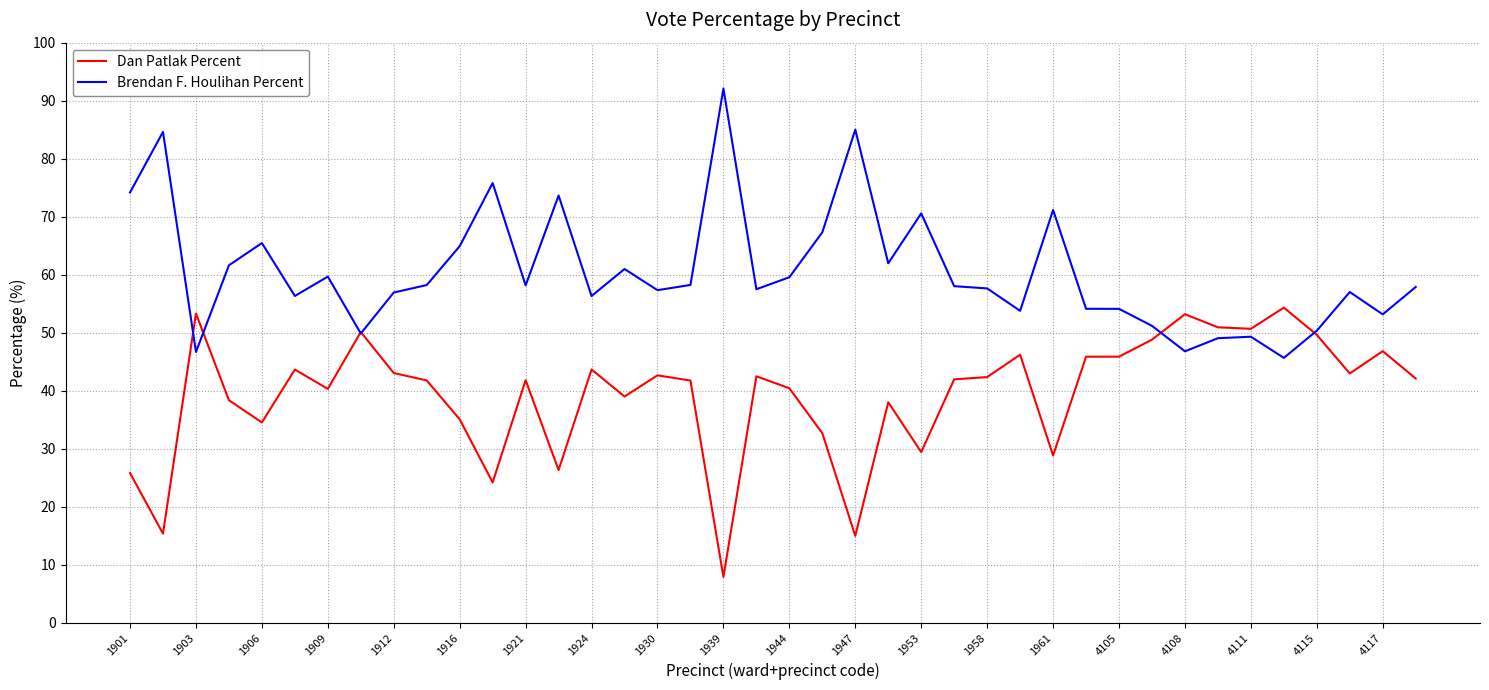

What is the difference between the maximum and second lowest values in the Dan Patlak Percent series?

39.3